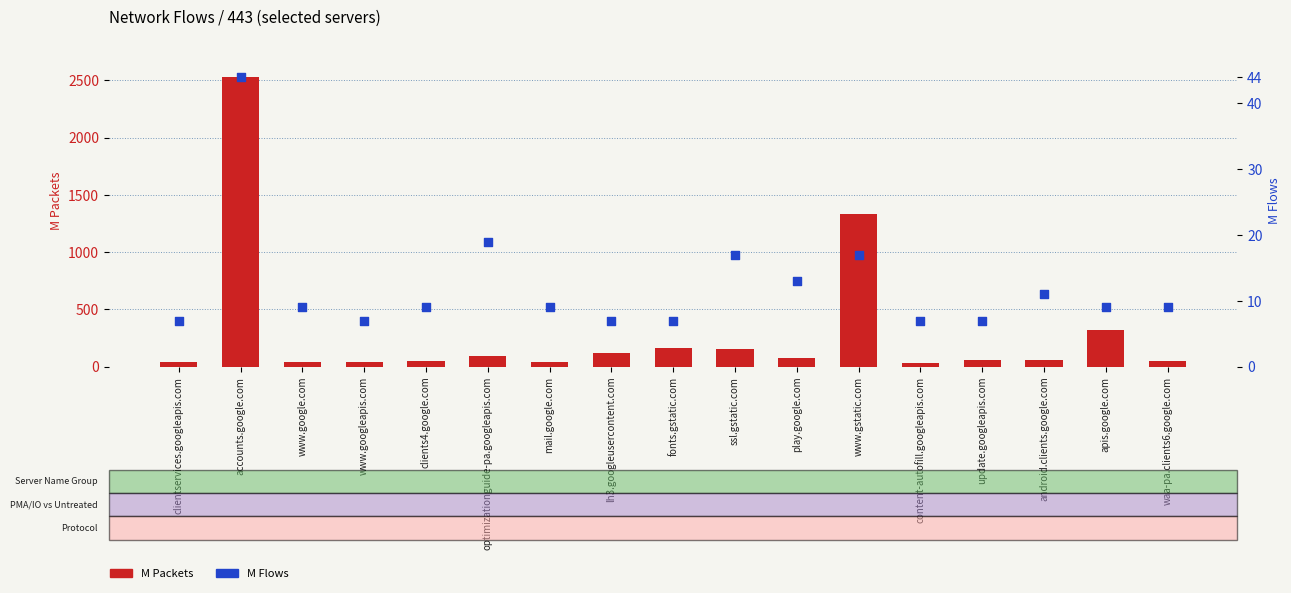

At which category is the sum across all series the highest?

accounts.google.com